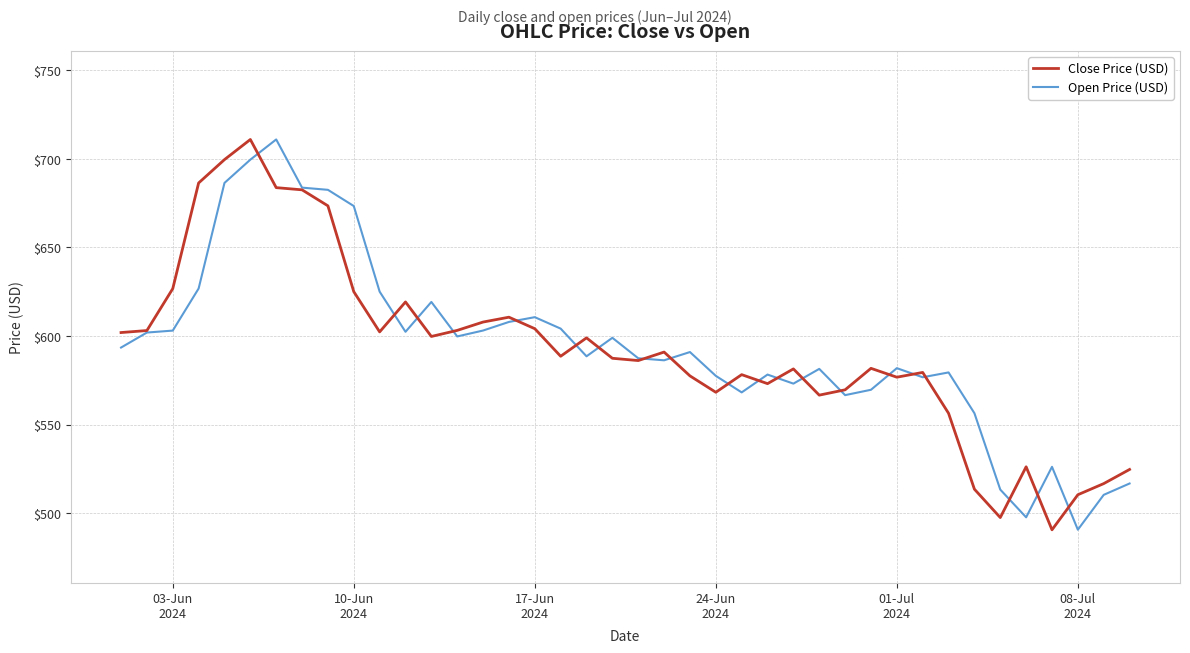

What is the maximum value for Close Price (USD)?

711.0